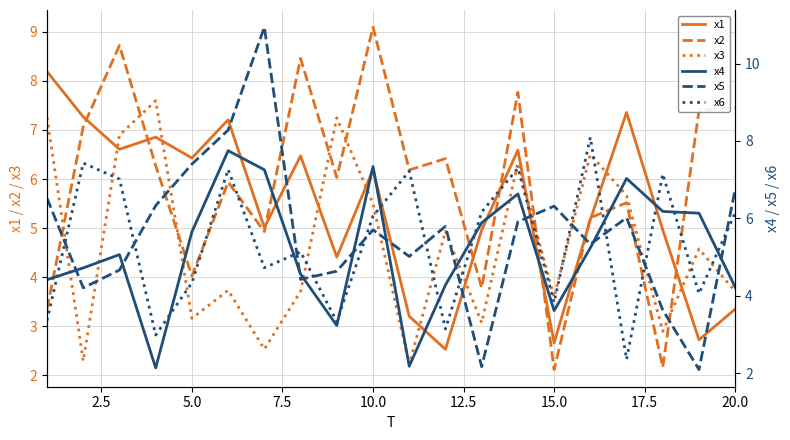

What are all the series names shown in the legend?

x1, x2, x3, x4, x5, x6